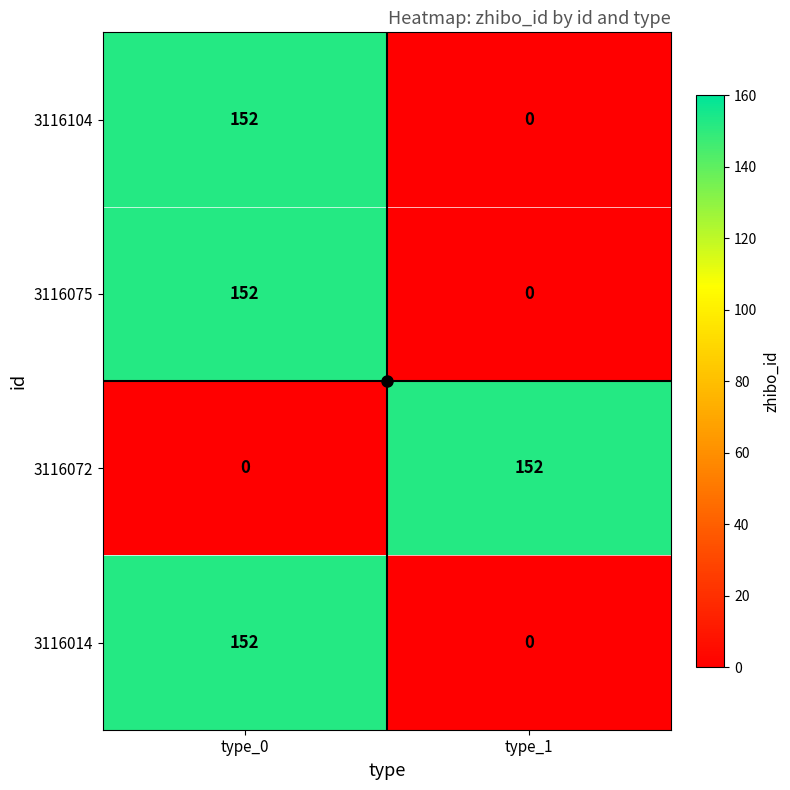

True or false: 3116075 has a value of 152 at type_0.

True